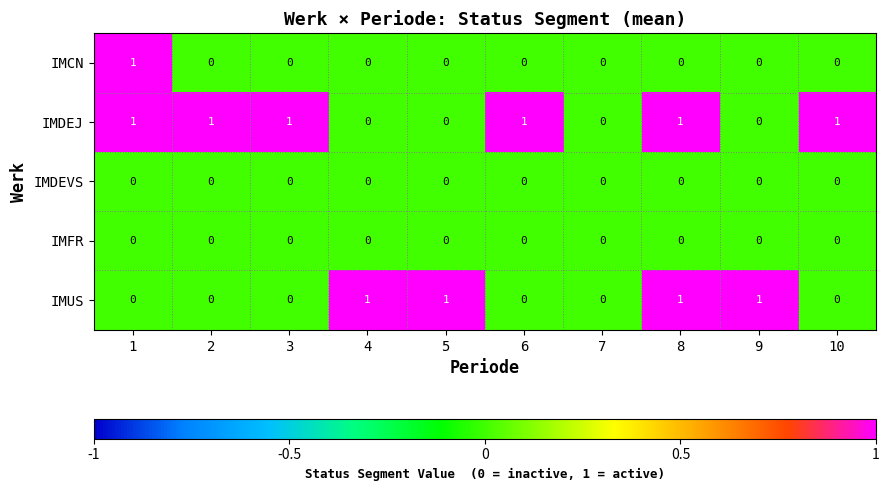

Between 4 and 8, which series saw the biggest shift?

IMDEJ